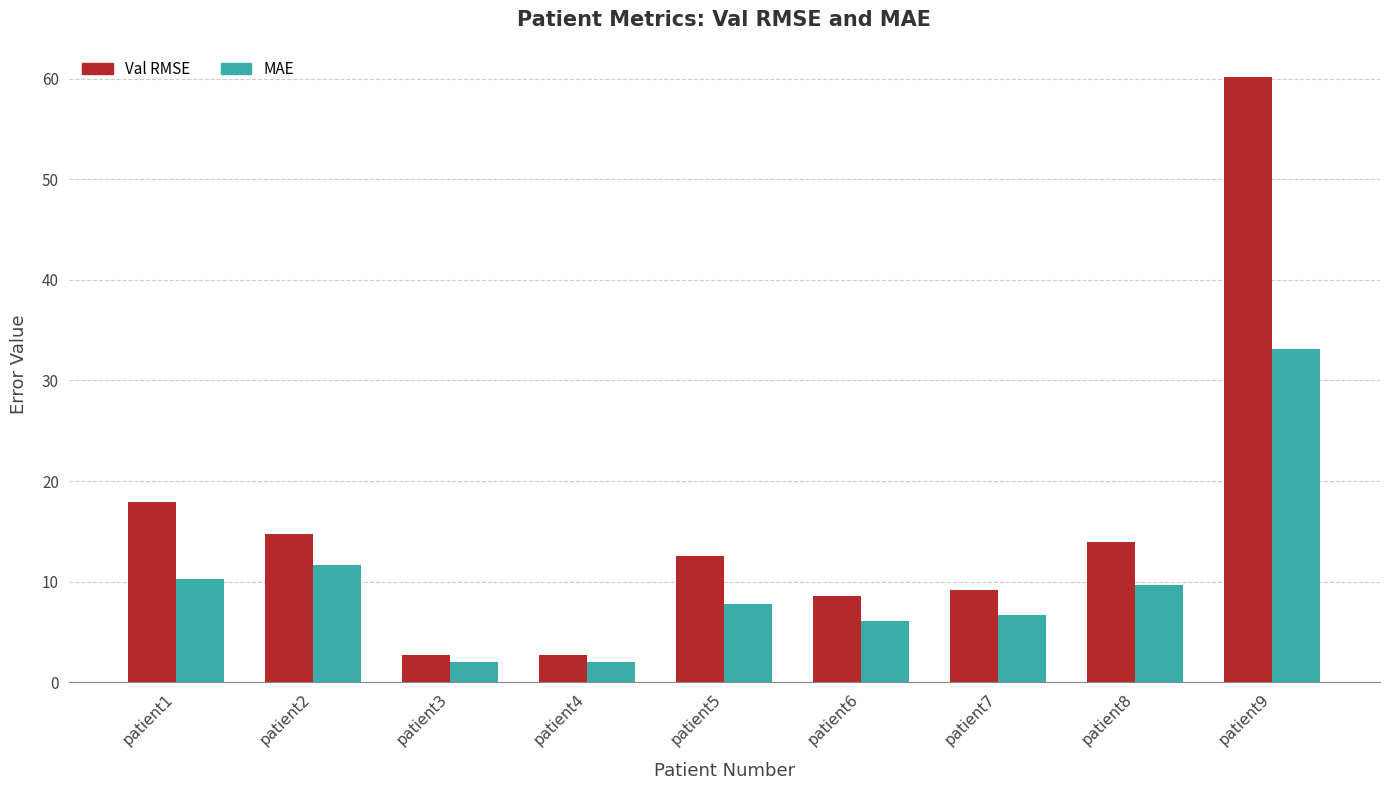

How many values in the MAE series are below 7?

4